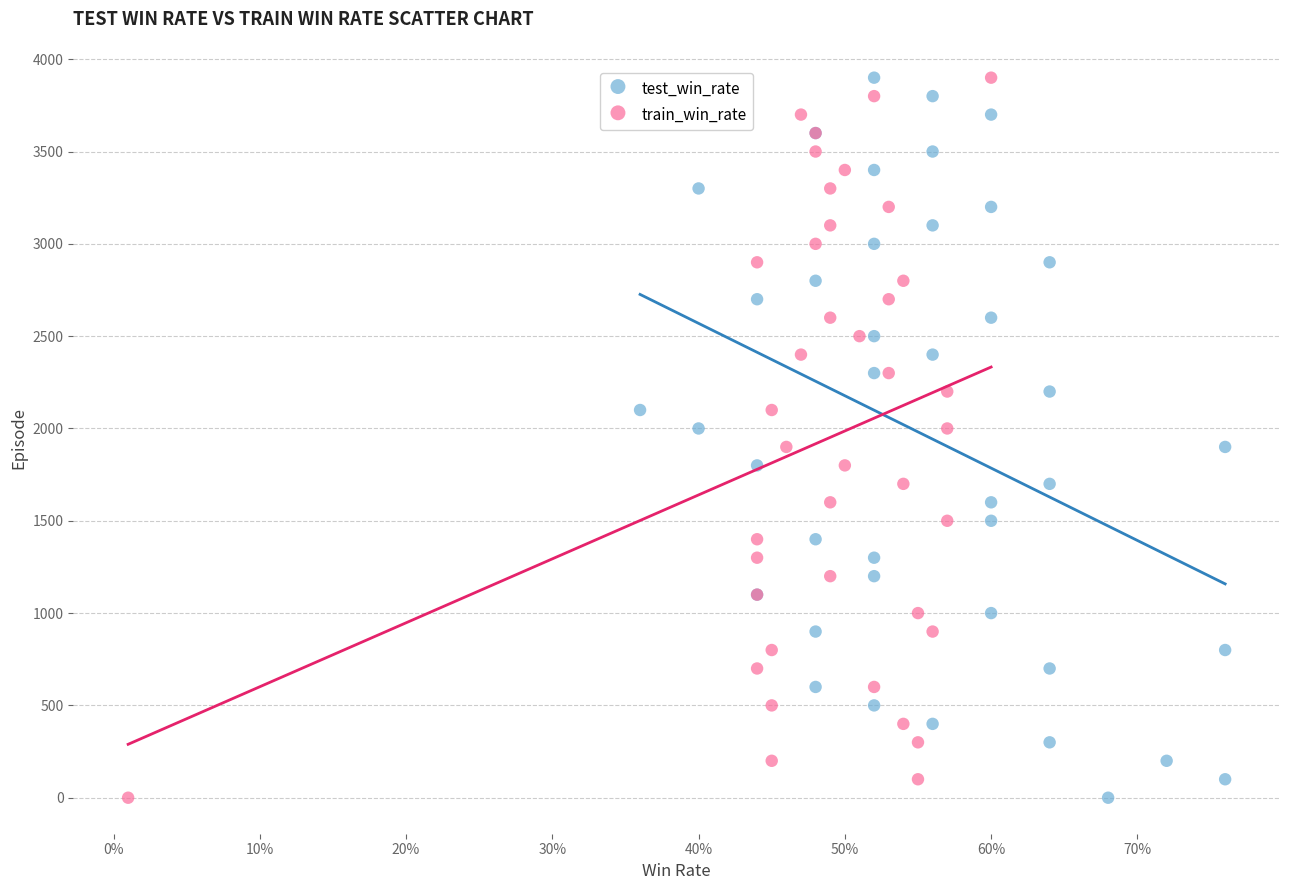

What are all the series names shown in the legend?

test_win_rate, train_win_rate